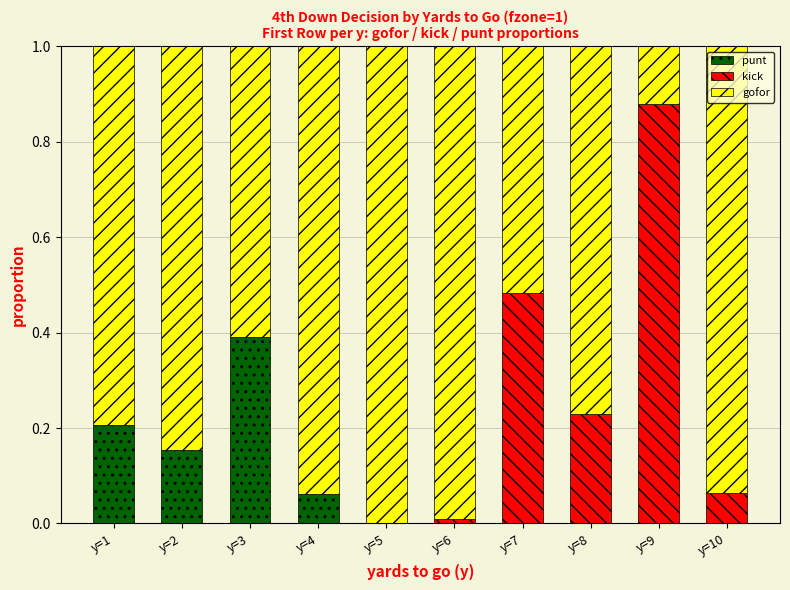

How many data points does each series have?

10